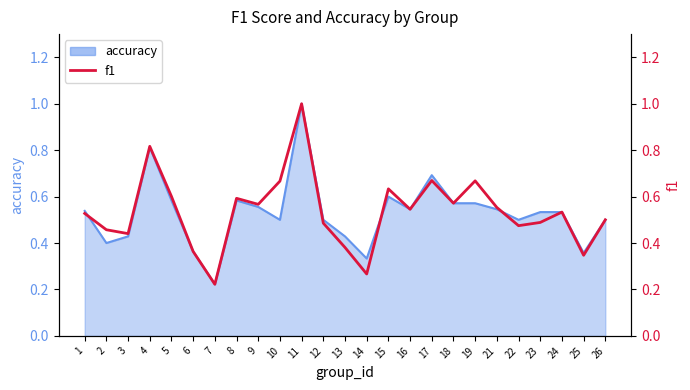

What is the average value?

0.5